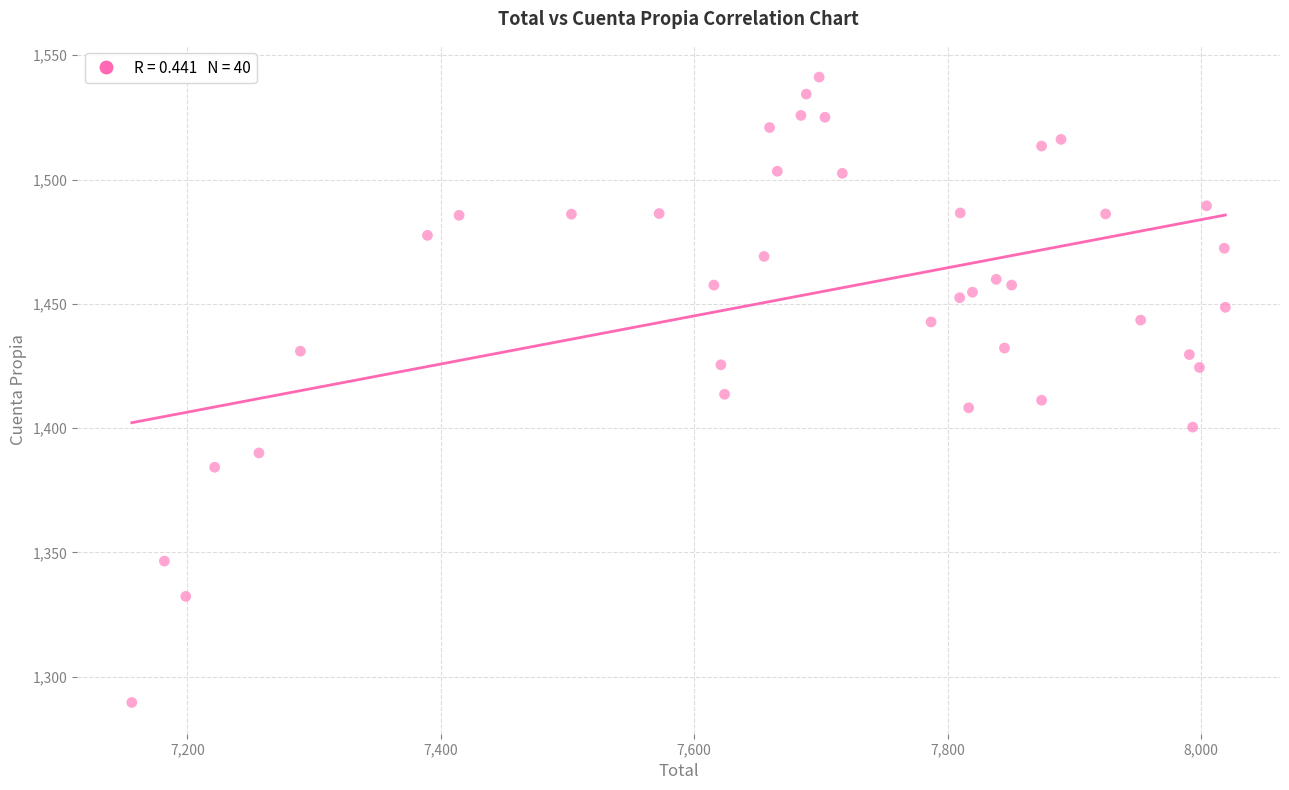

What is the range of Y values (max minus min)?

251.5